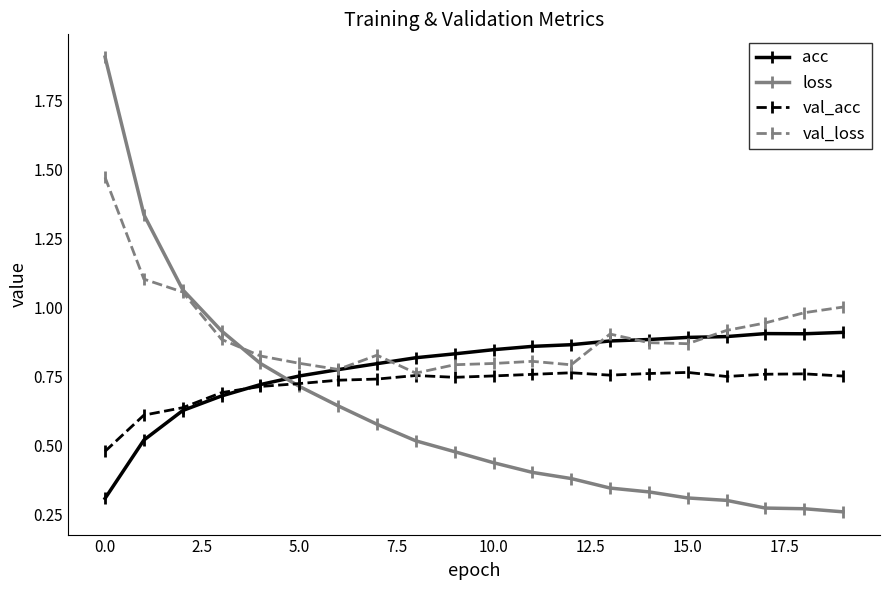

At how many categories does at least one series exceed 0?

20